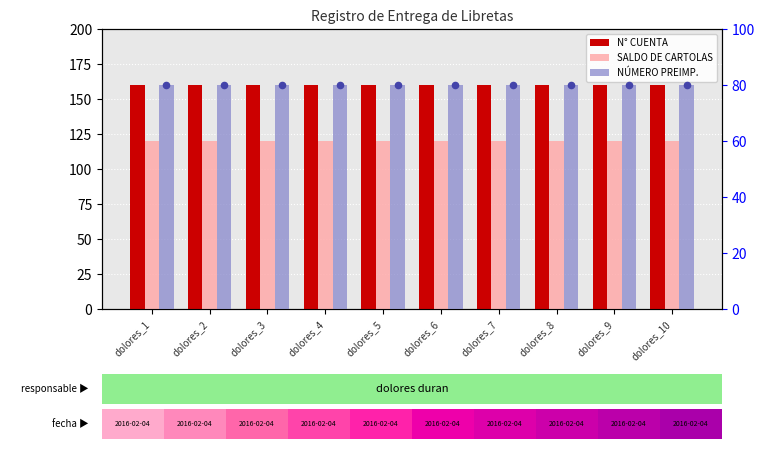

Which series reaches the maximum Y coordinate?

N° CUENTA